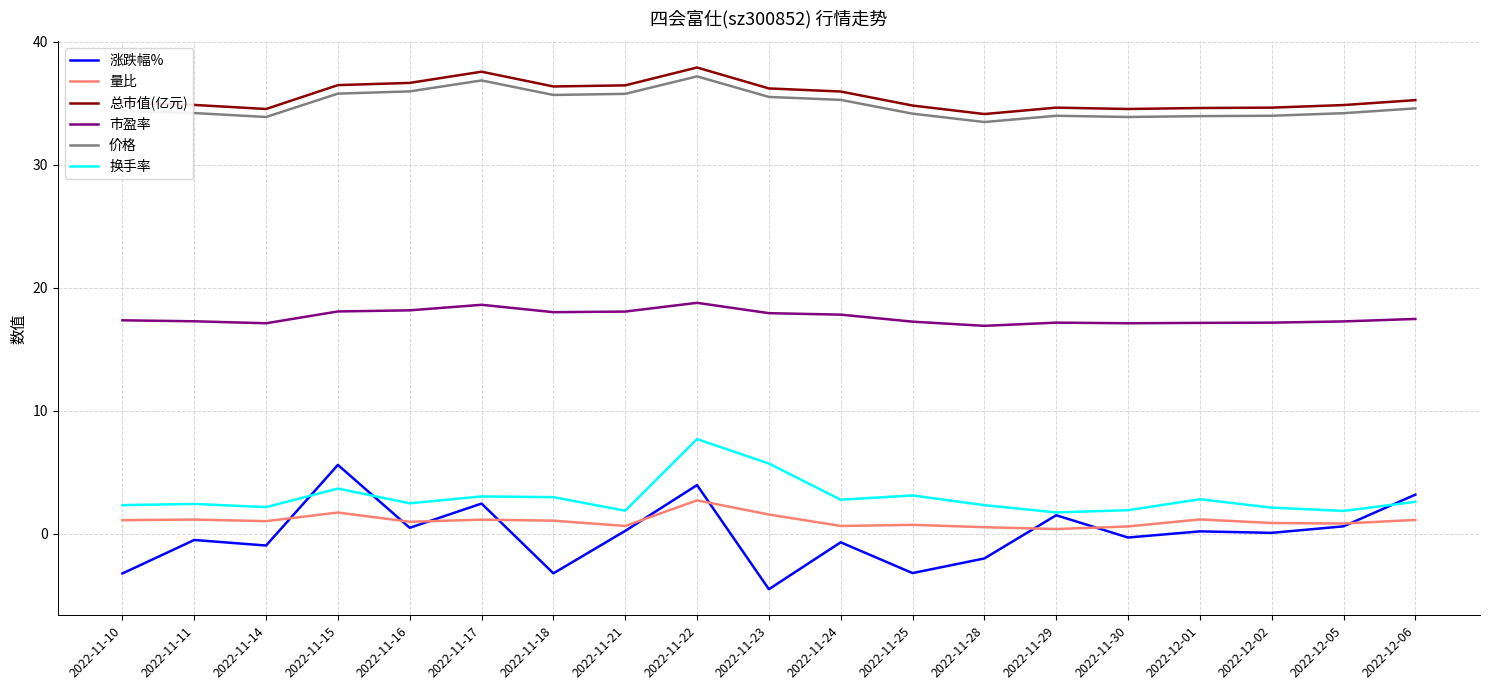

Rank the series at 2022-11-21 from lowest to highest value.

涨跌幅%, 量比, 换手率, 市盈率, 价格, 总市值(亿元)